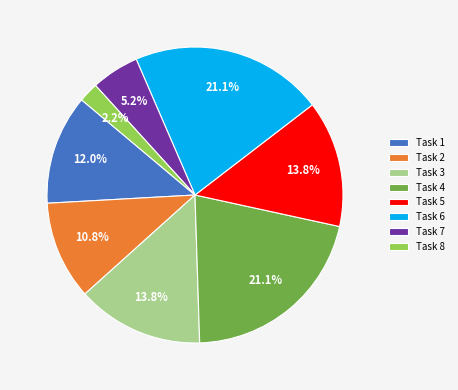

To the nearest percent, what portion does Task 4 represent?

21%